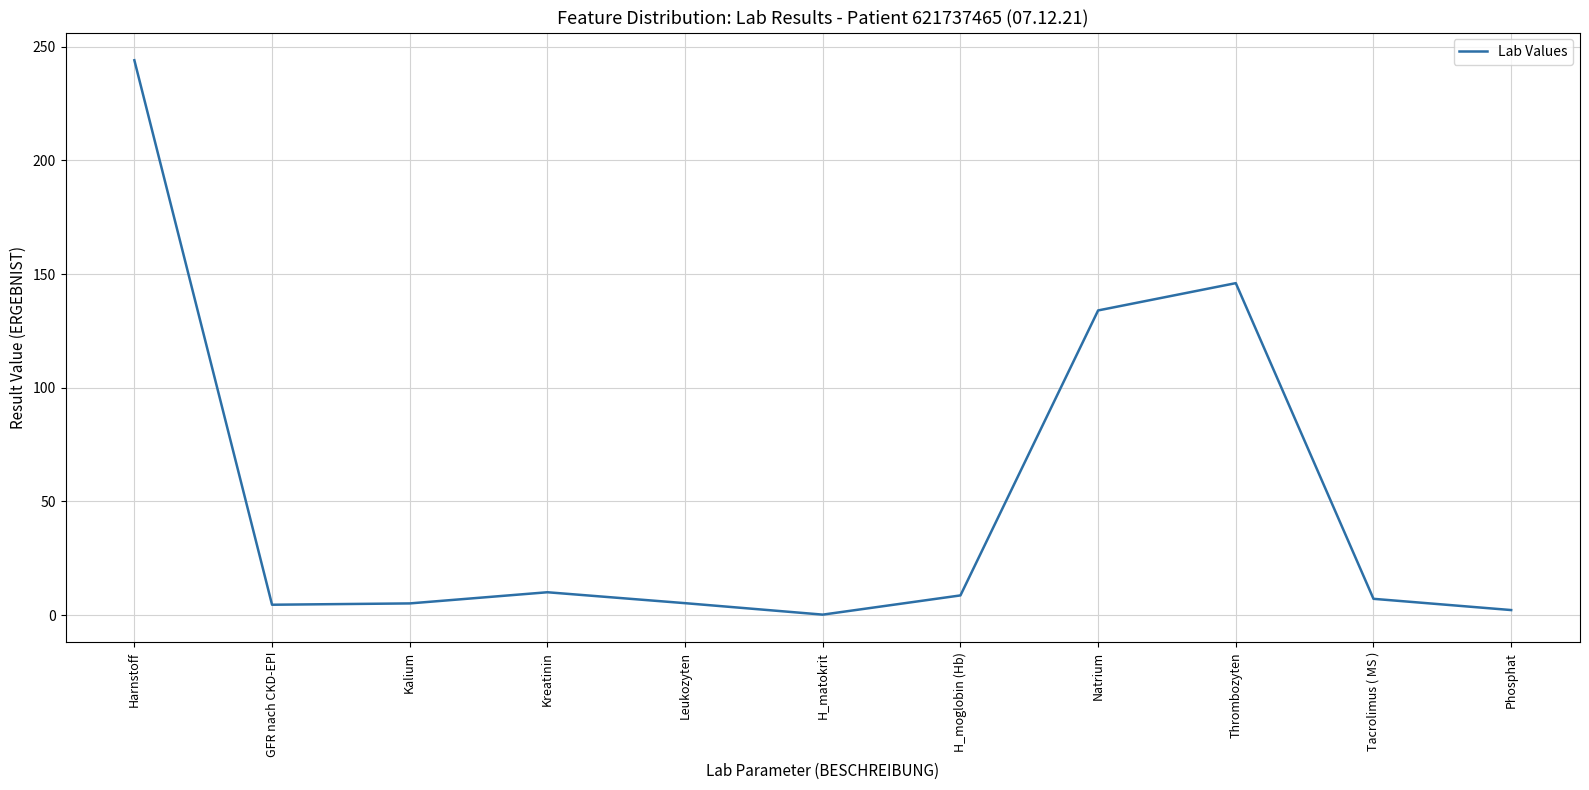

At which label is the value closest to 122?

Natrium